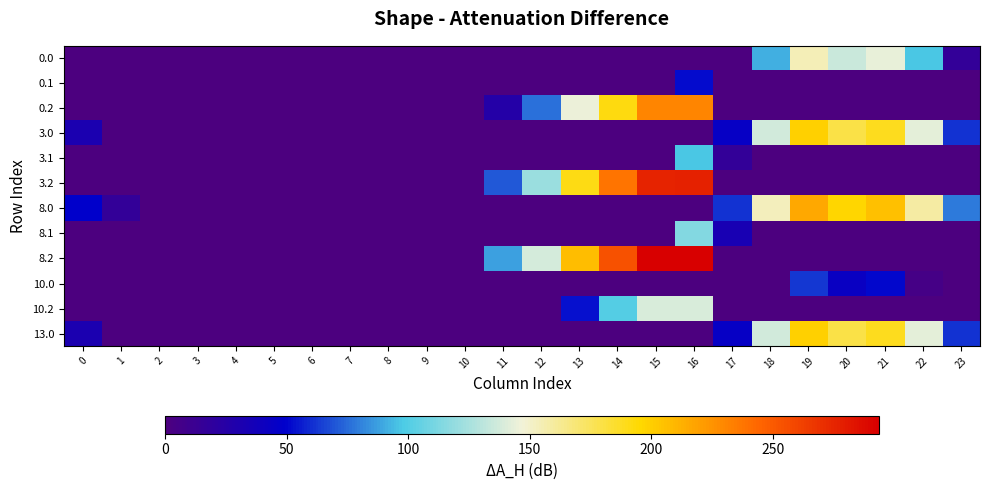

What is the greatest value displayed?

293.6